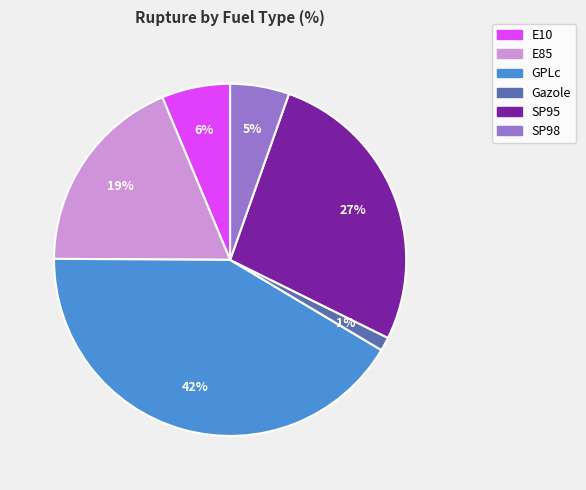

Which has a higher value, SP98 or GPLc?

GPLc